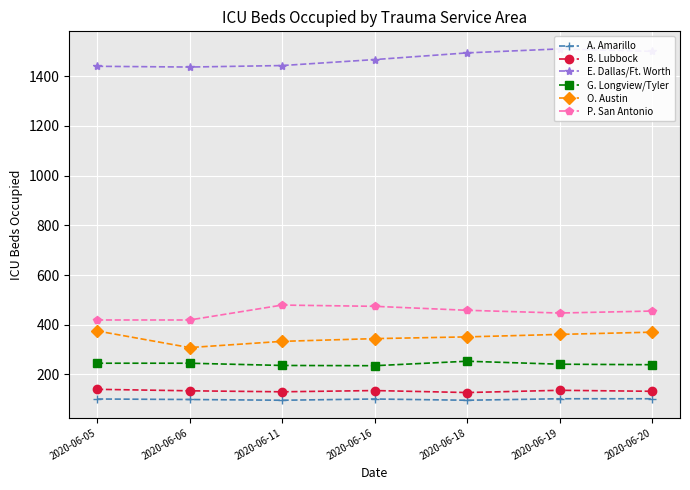

Reading left to right, list all the values displayed in this chart.

A. Amarillo: 101	99	96	101	96	102	102
B. Lubbock: 140	134	130	135	127	136	132
E. Dallas/Ft. Worth: 1440	1437	1443	1467	1494	1510	1500
G. Longview/Tyler: 245	245	236	235	253	241	239
O. Austin: 375	308	333	344	351	361	370
P. San Antonio: 419	419	479	474	458	447	455